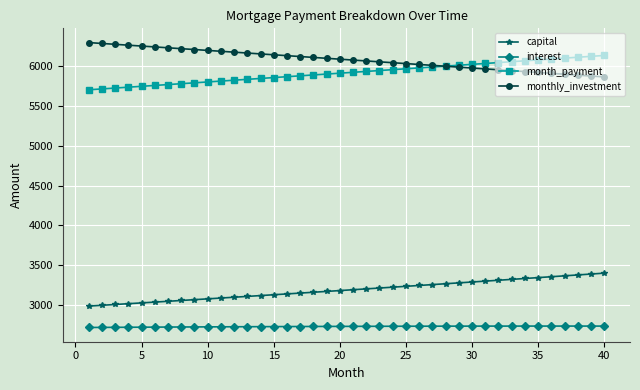

At how many categories does at least one series exceed 5401?

40